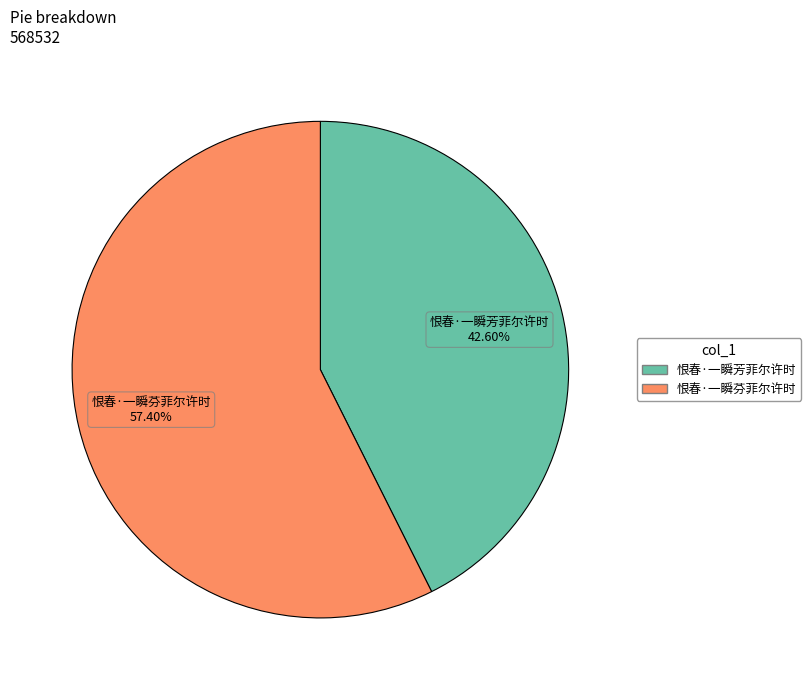

Does 恨春·一瞬芳菲尔许时 represent more than half of the total?

No